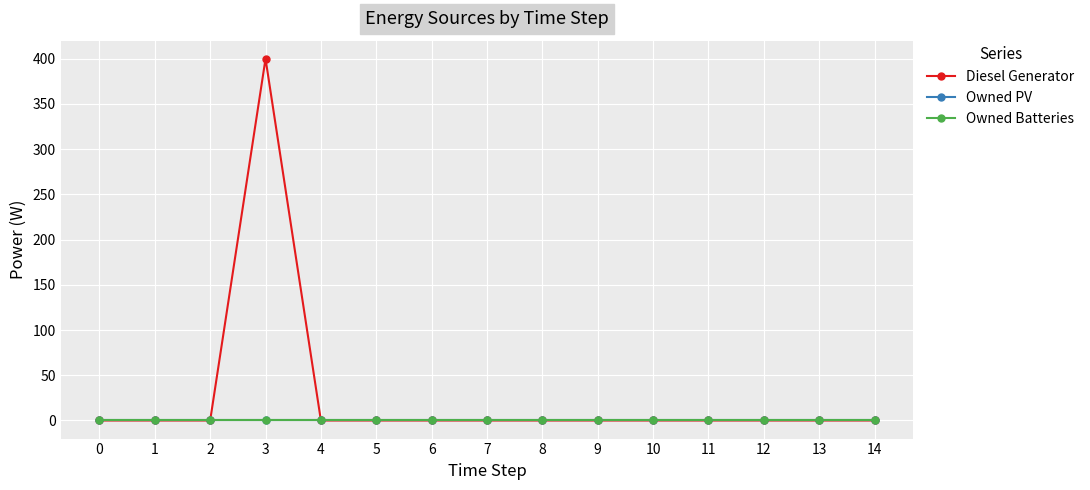

How many lines are shown in the chart?

3